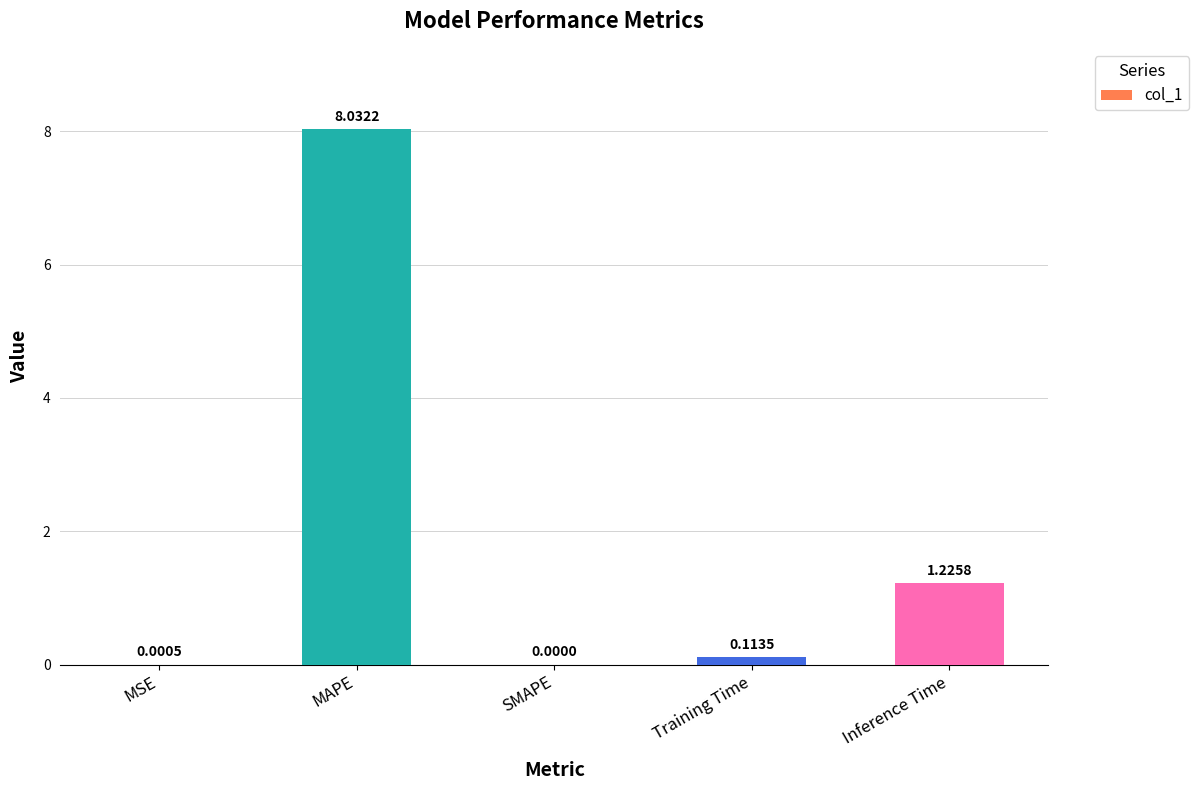

What is the sum of all values?

9.4